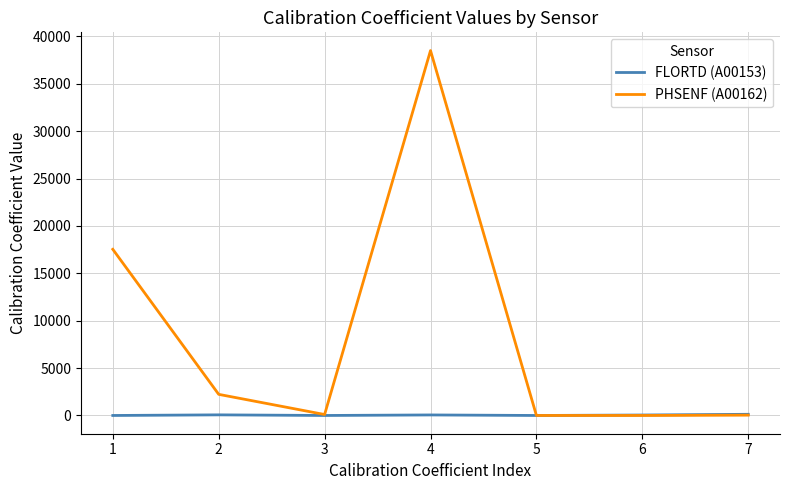

Rank the series by their maximum value, from highest to lowest.

PHSENF (A00162), FLORTD (A00153)